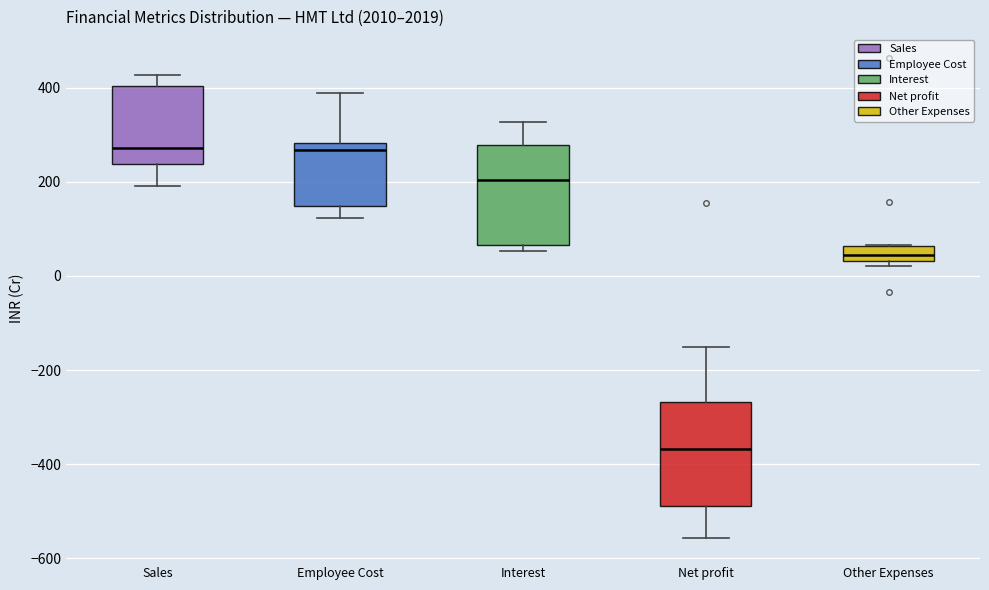

Reading left to right, transcribe this box plot: for each box, give where its median line is, the range the box spans, and where its two whiskers end, as read against the y-axis. The values are not printed on the chart, so give them approximately, as read against the axis.

Sales: median 280, box 240 to 400, whiskers 180 to 420
Employee Cost: median 260, box 140 to 280, whiskers 120 to 380
Interest: median 200, box 60 to 280, whiskers 60 (just below the box's lower edge) to 320
Net profit: median -360, box -480 to -260, whiskers -560 to -160
Other Expenses: median 40 (inside the box), box 40 to 60, whiskers 20 to 60